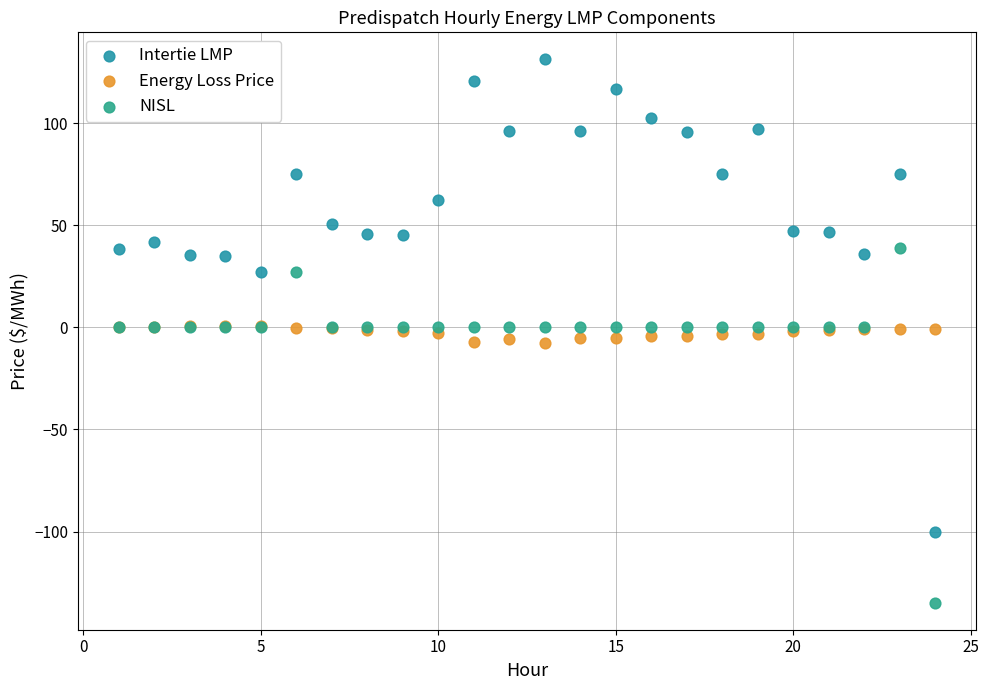

Which series contains the lowest Y value?

NISL